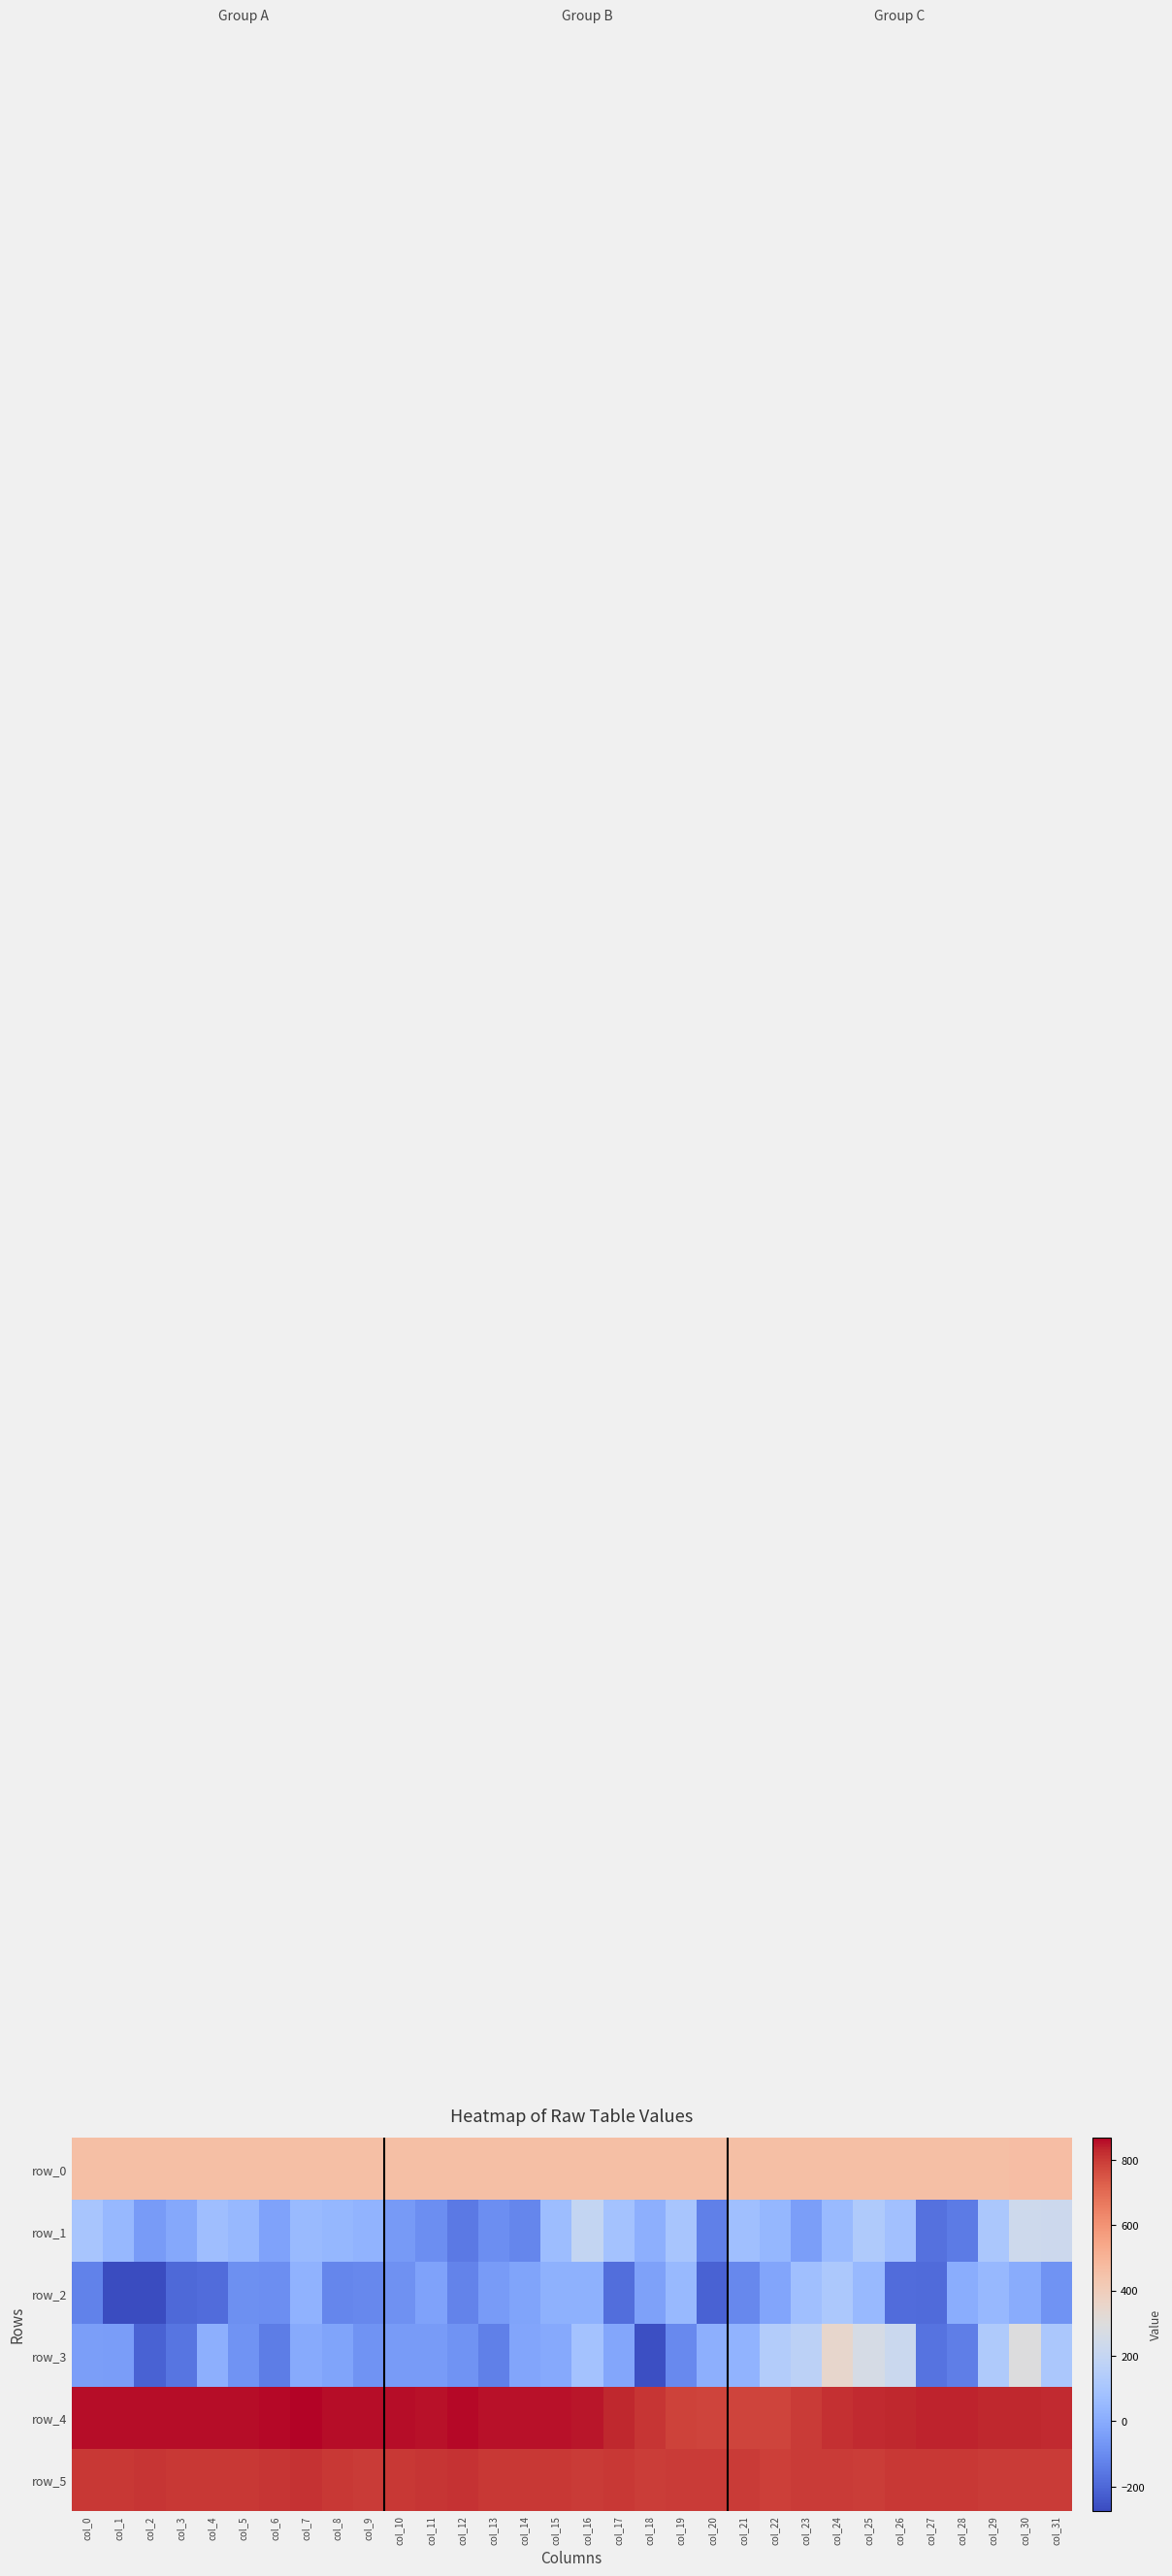

Is it true that row_3 equals -4.0 at col_7?

True